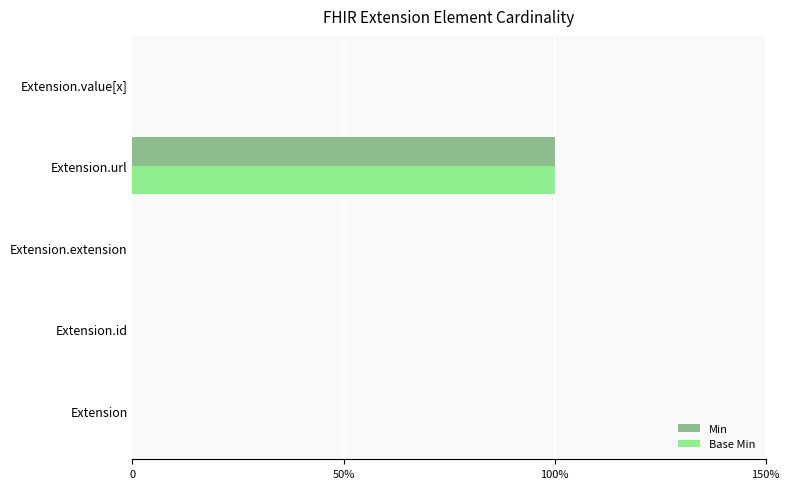

What is the maximum value shown in the chart?

1